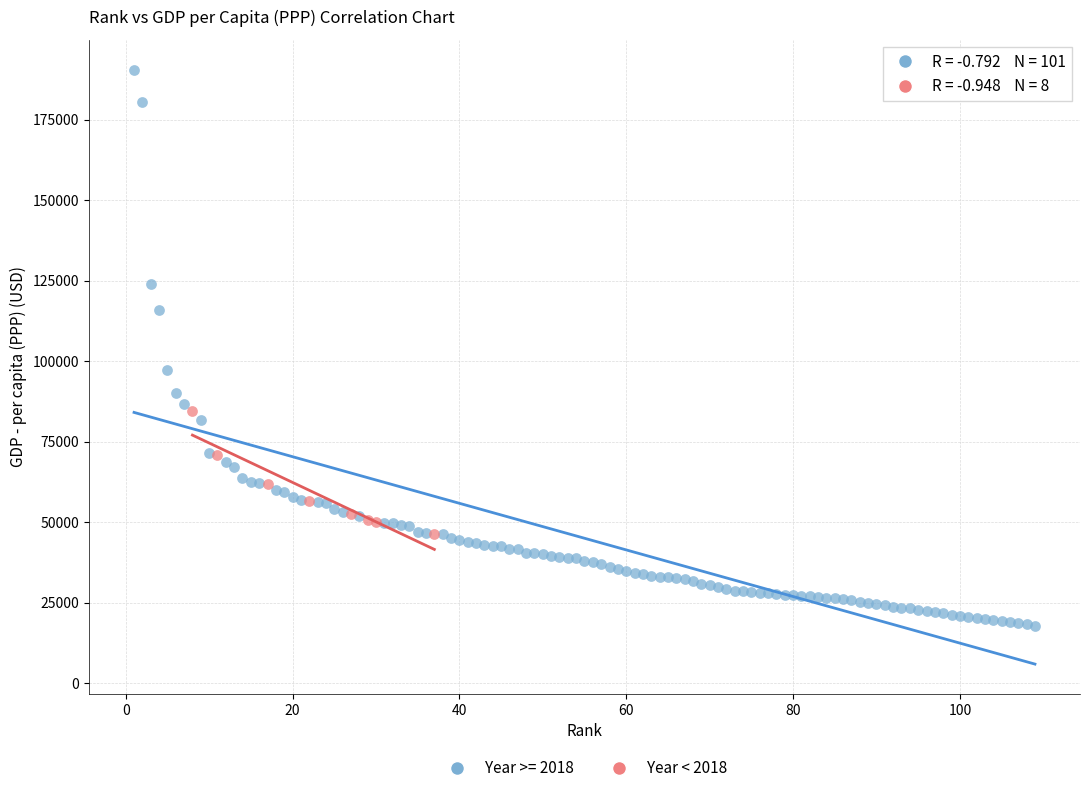

Which series has the widest spread of Y values?

Year >= 2018